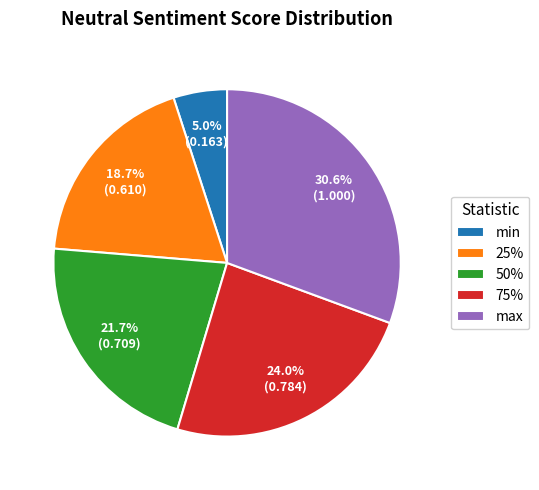

Which category has the biggest portion of the pie?

max